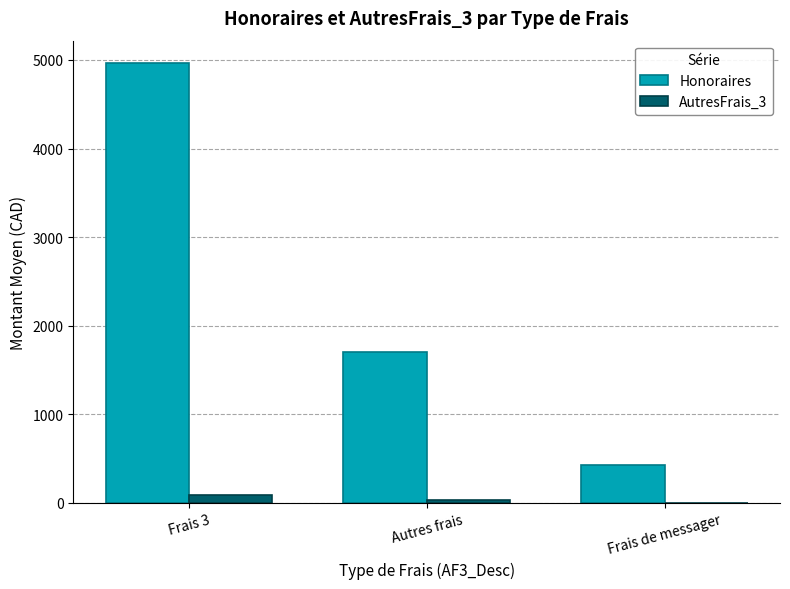

At which label does Honoraires first exceed 1706?

Frais 3